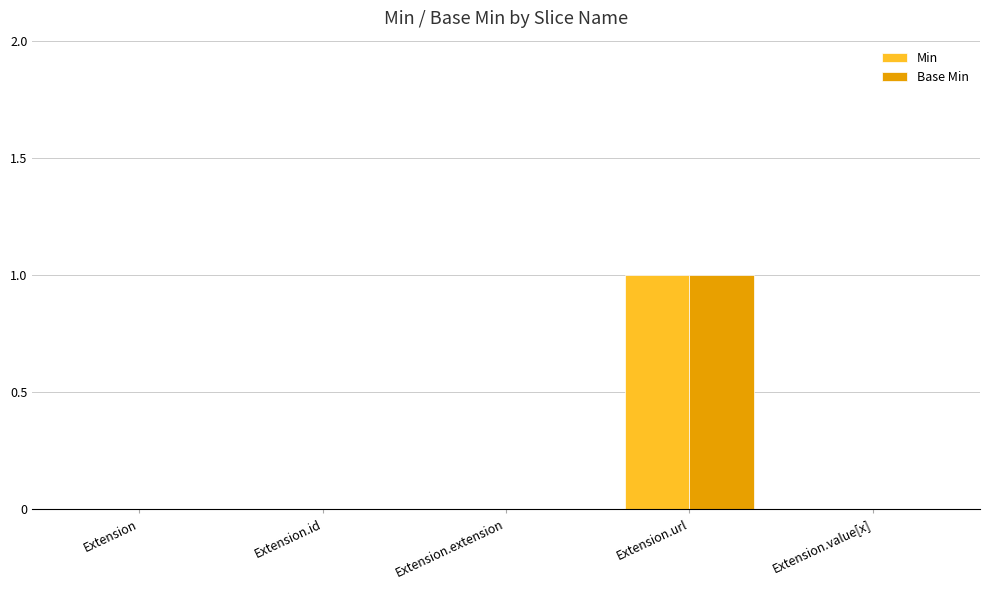

Are the bars grouped side by side (vs. stacked)?

Yes